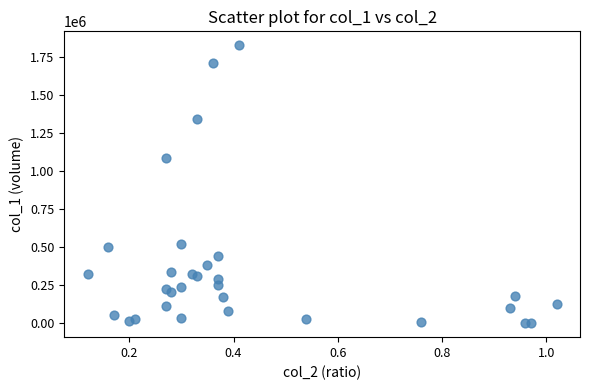

What Y value in the scatter plot is closest to 912500?

1084000